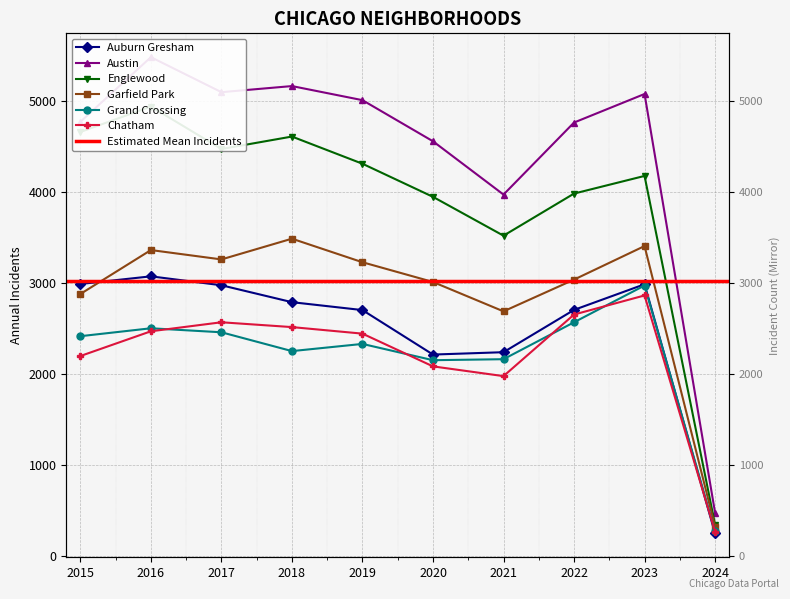

What is the value of the Grand Crossing point at the 8th from the left?

2566